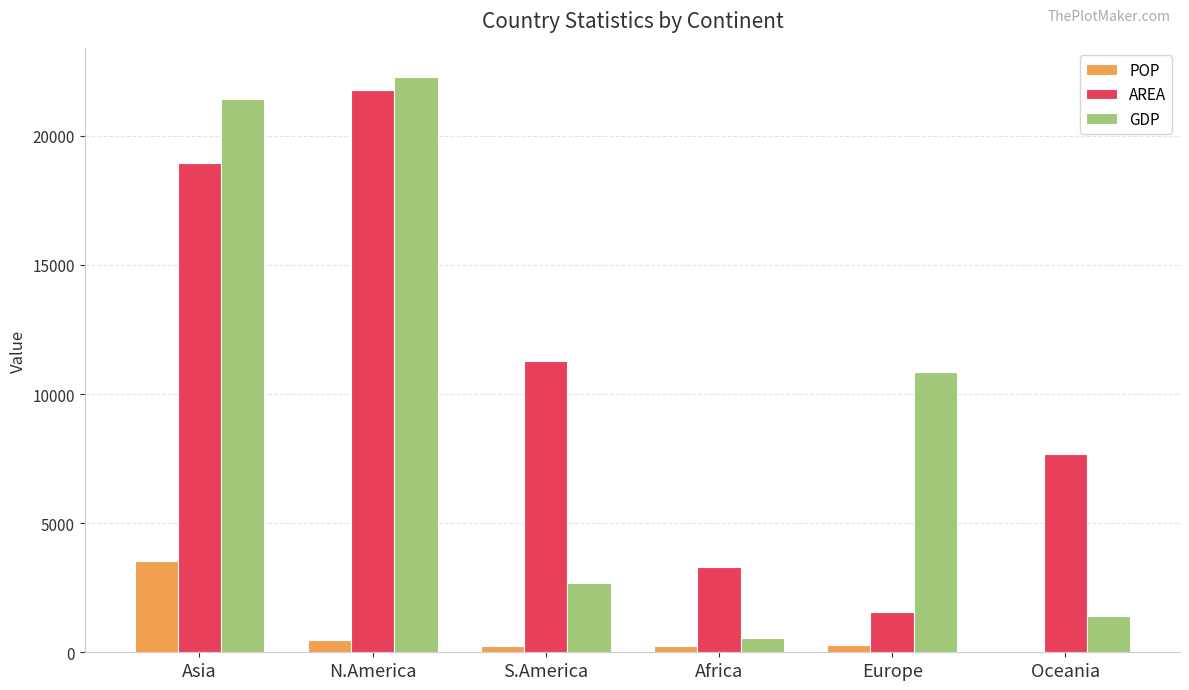

What is the maximum value shown in the chart?

22290.7